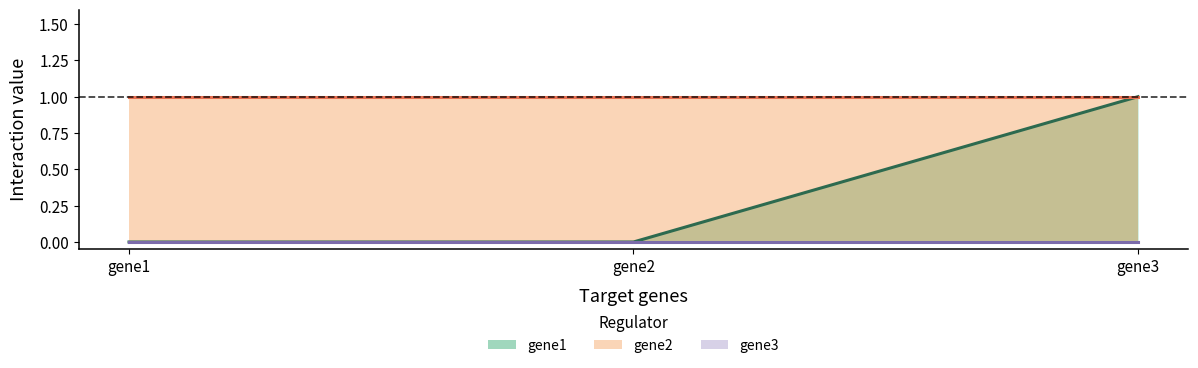

Reading left to right, transcribe all the data shown in this chart.

gene1: 0	0	1
gene2: 1	1	1
gene3: 0	0	0